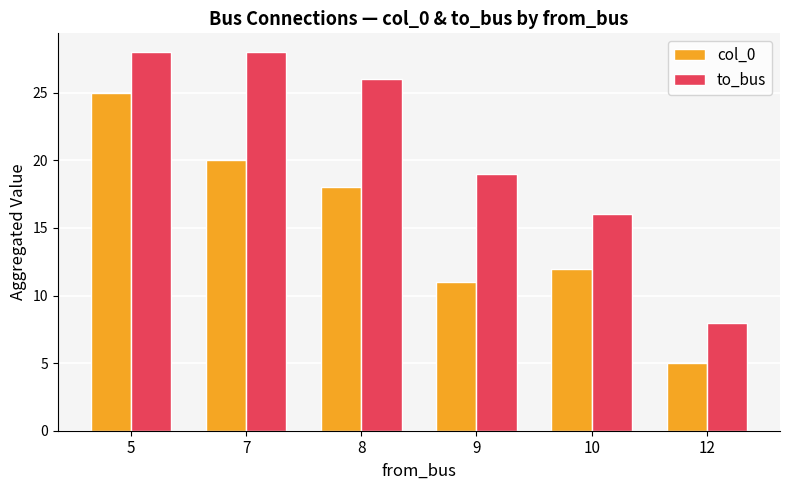

Does the chart contain any negative values?

No